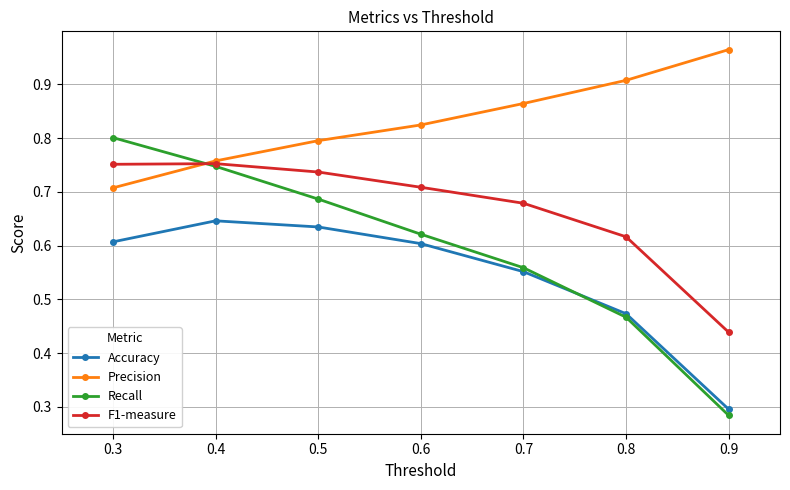

Which series has the largest total across all categories?

Precision